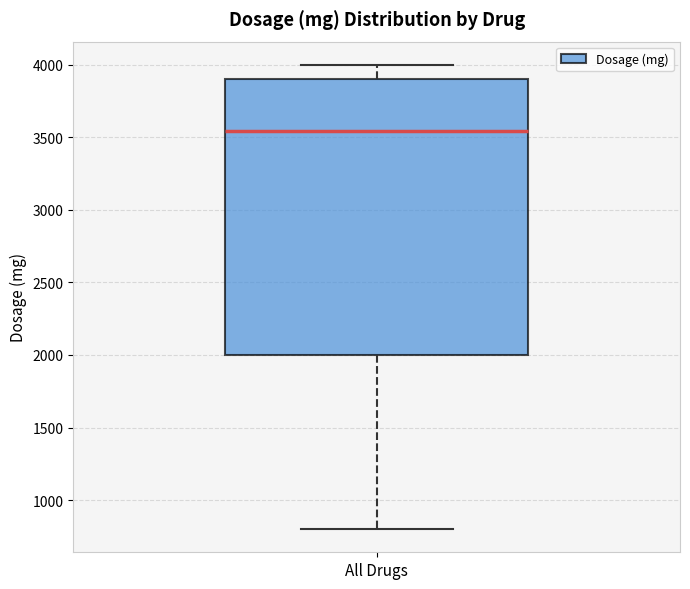

Transcribe this box plot: give where the median line is, the range the box spans, and where the two whiskers end, as read against the y-axis. The values are not printed on the chart, so give them approximately, as read against the axis.

median 3550, box 2000 to 3900, whiskers 800 to 4000